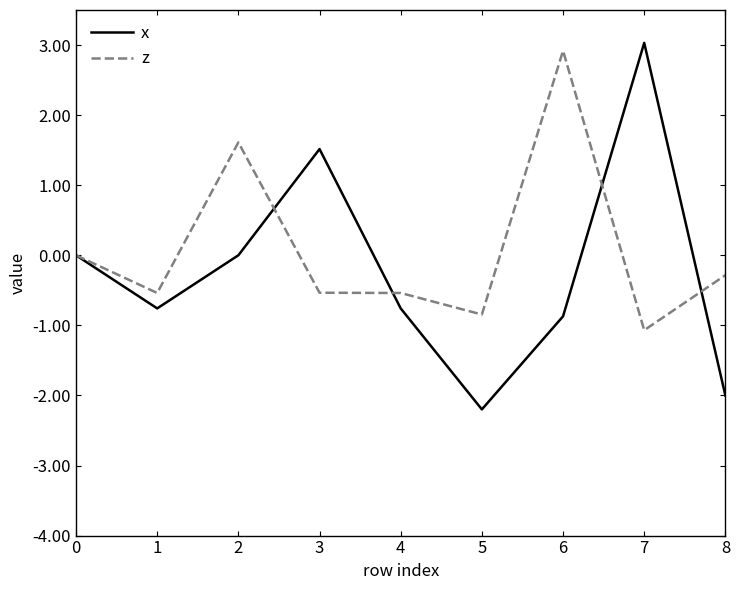

What are all the series names shown in the legend?

x, z